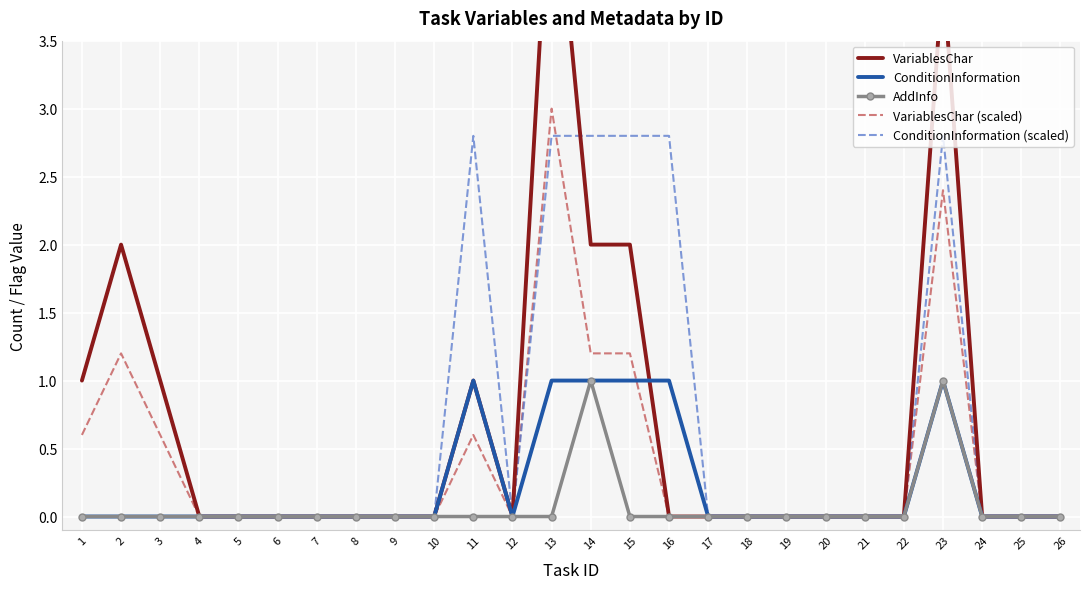

List the labels in order of VariablesChar value, smallest first.

4, 5, 6, 7, 8, 9, 10, 12, 16, 17, 18, 19, 20, 21, 22, 24, 25, 26, 1, 3, 11, 2, 14, 15, 23, 13